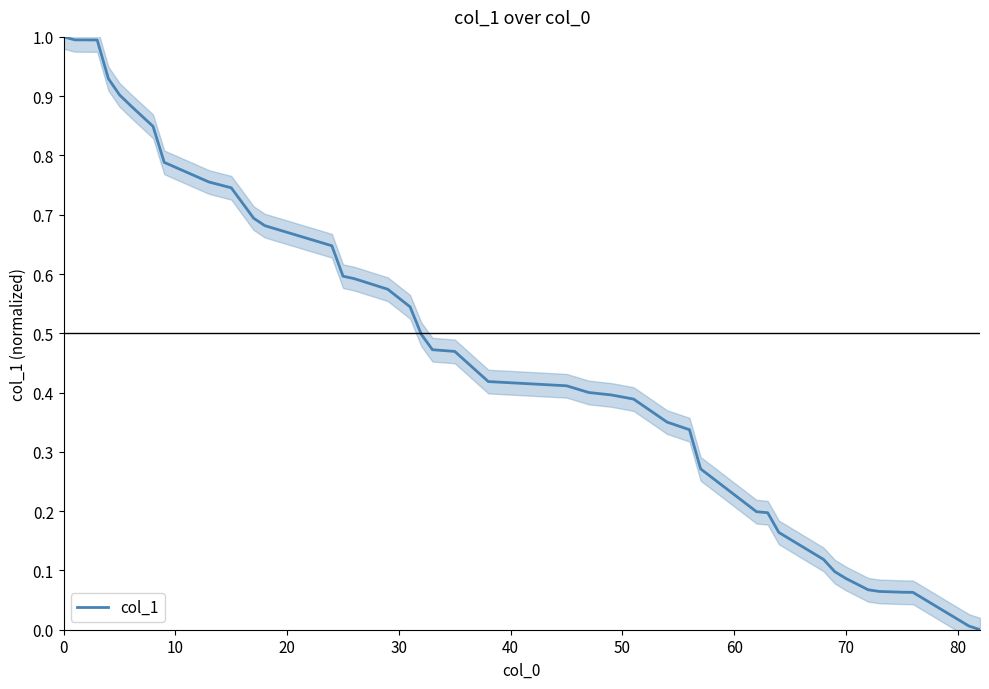

Count the number of categories in the chart.

40